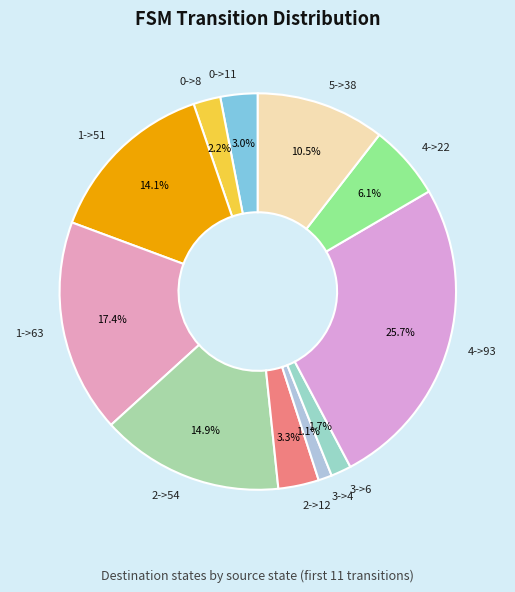

Approximately how many times larger is the value at 0->11 compared to 1->51?

0.2